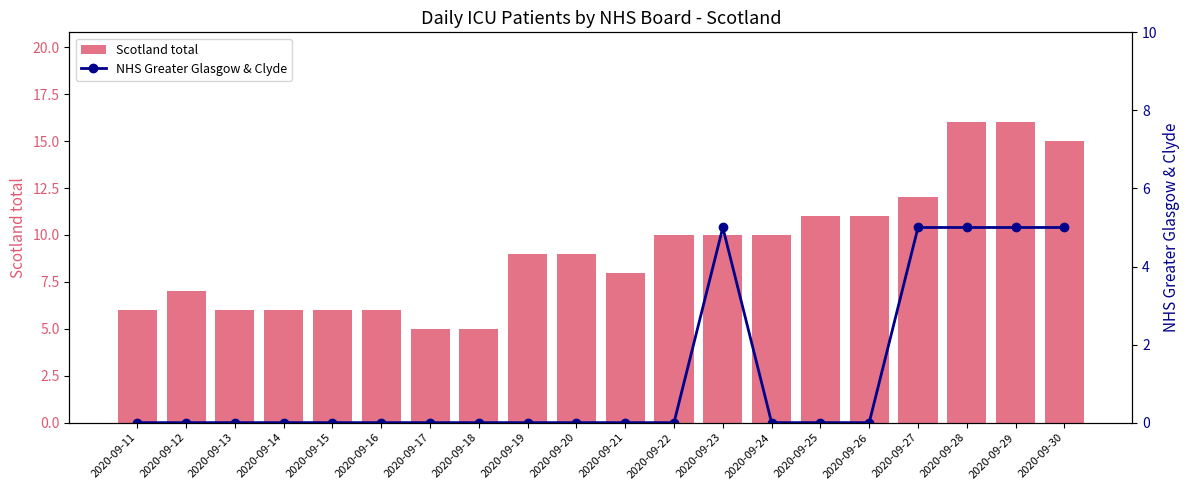

Reading right to left, what are all the values shown in this chart?

Scotland total: 15	16	16	12	11	11	10	10	10	8	9	9	5	5	6	6	6	6	7	6
NHS Greater Glasgow & Clyde: 5	5	5	5	0	0	0	5	0	0	0	0	0	0	0	0	0	0	0	0